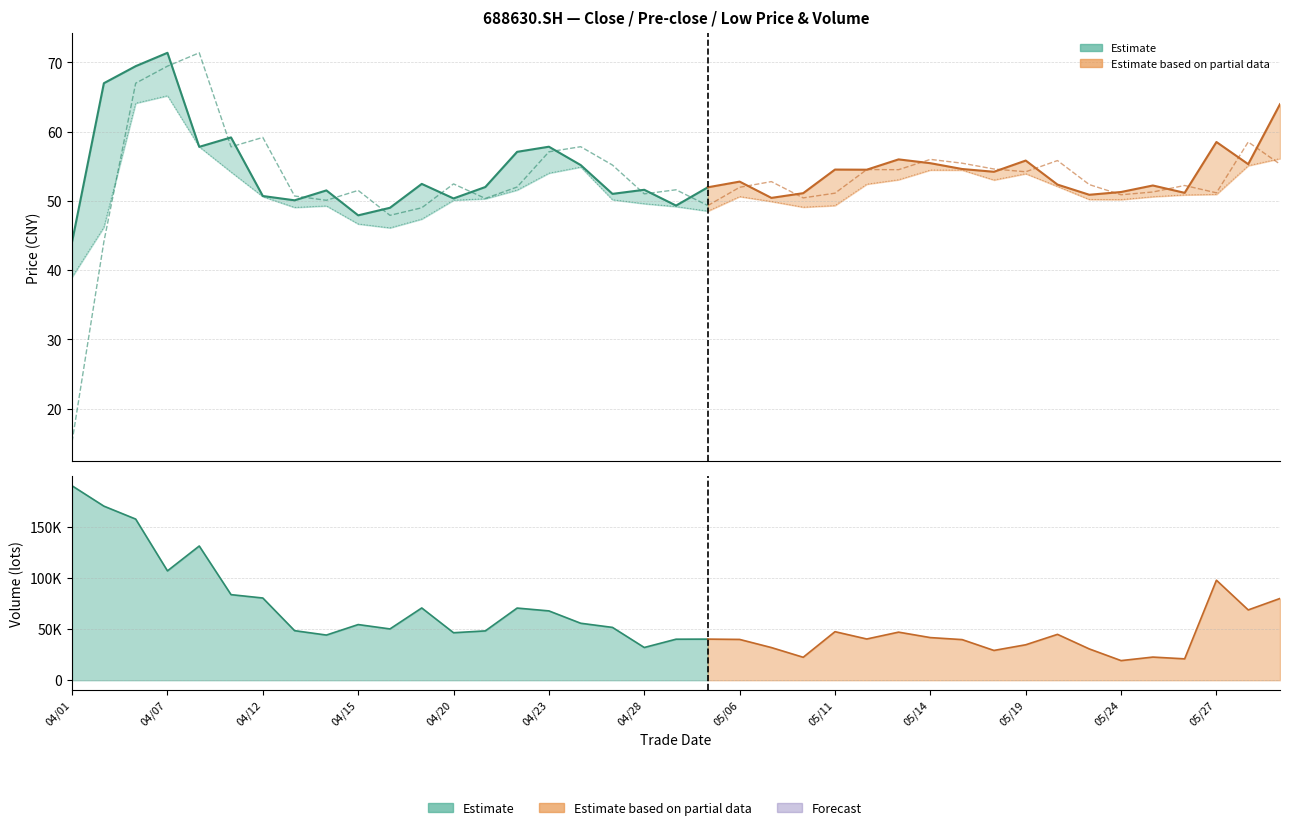

True or false: vol has more than 2 interior local peaks.

True